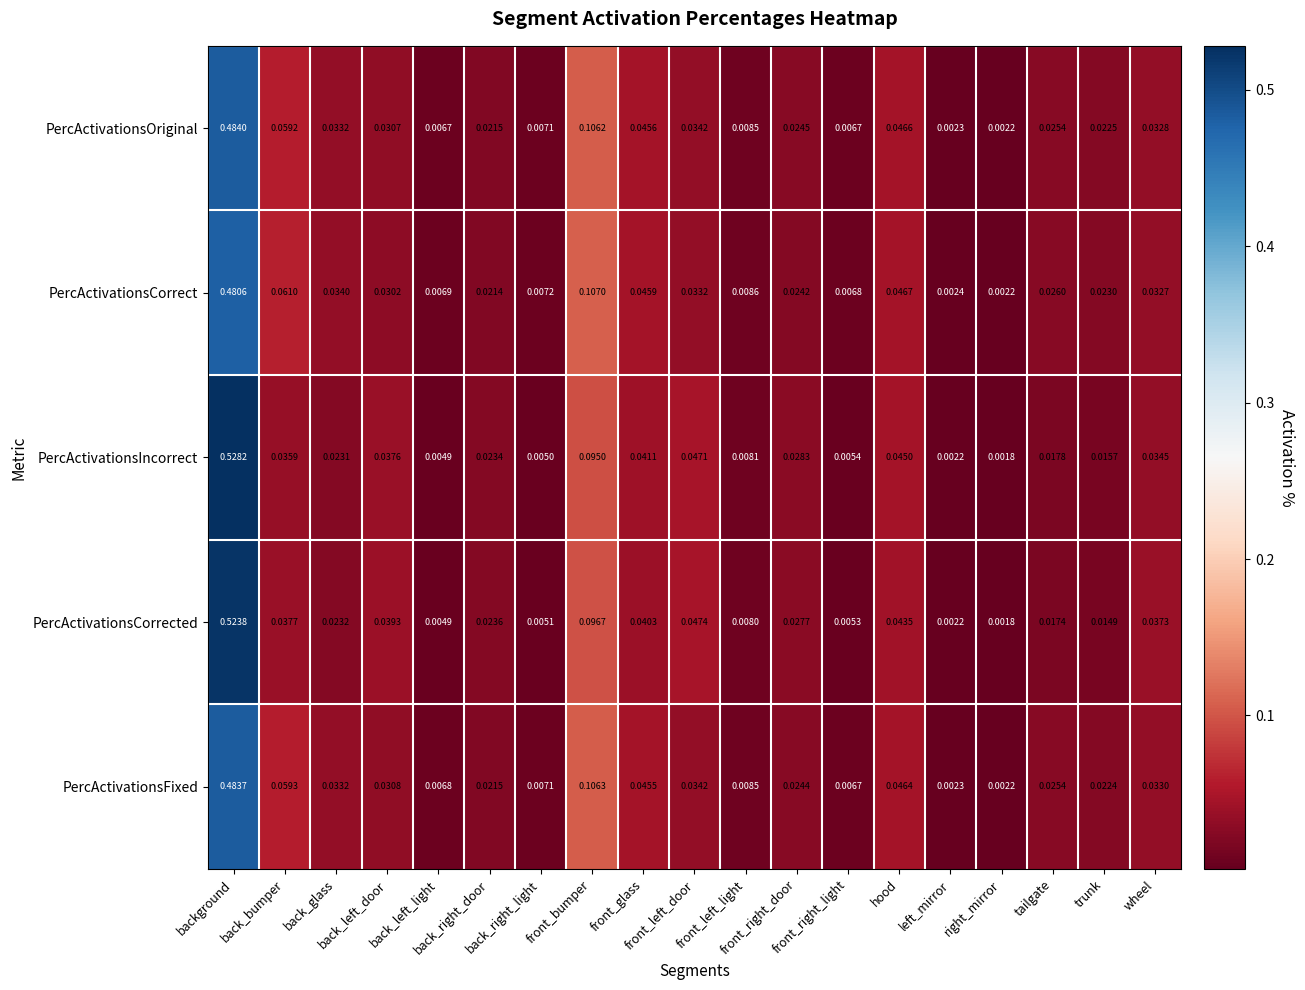

Rank the series by their maximum value, from lowest to highest.

PercActivationsCorrect, PercActivationsFixed, PercActivationsOriginal, PercActivationsCorrected, PercActivationsIncorrect